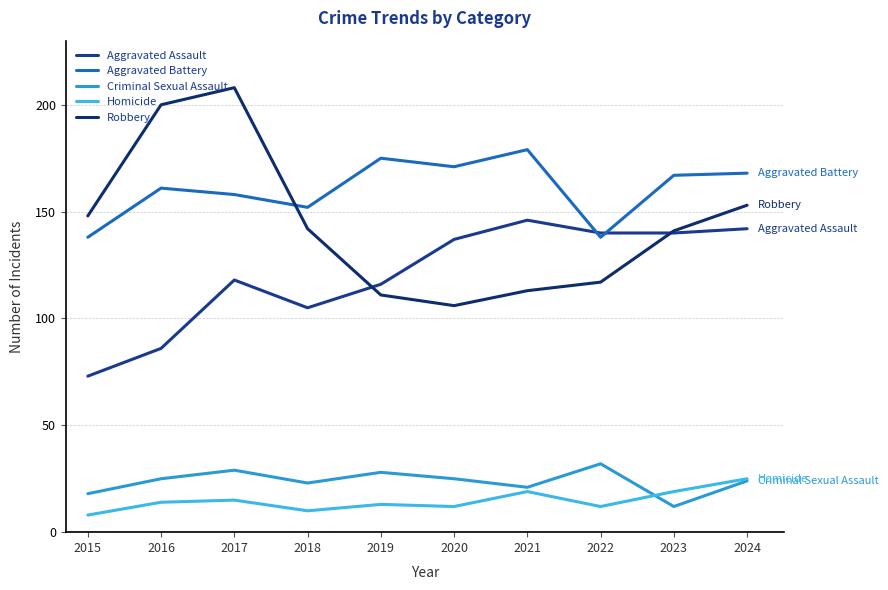

Which series has the largest range (max minus min)?

Robbery